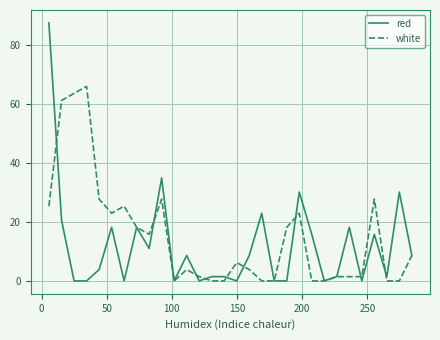

Which series has the widest spread of values?

red